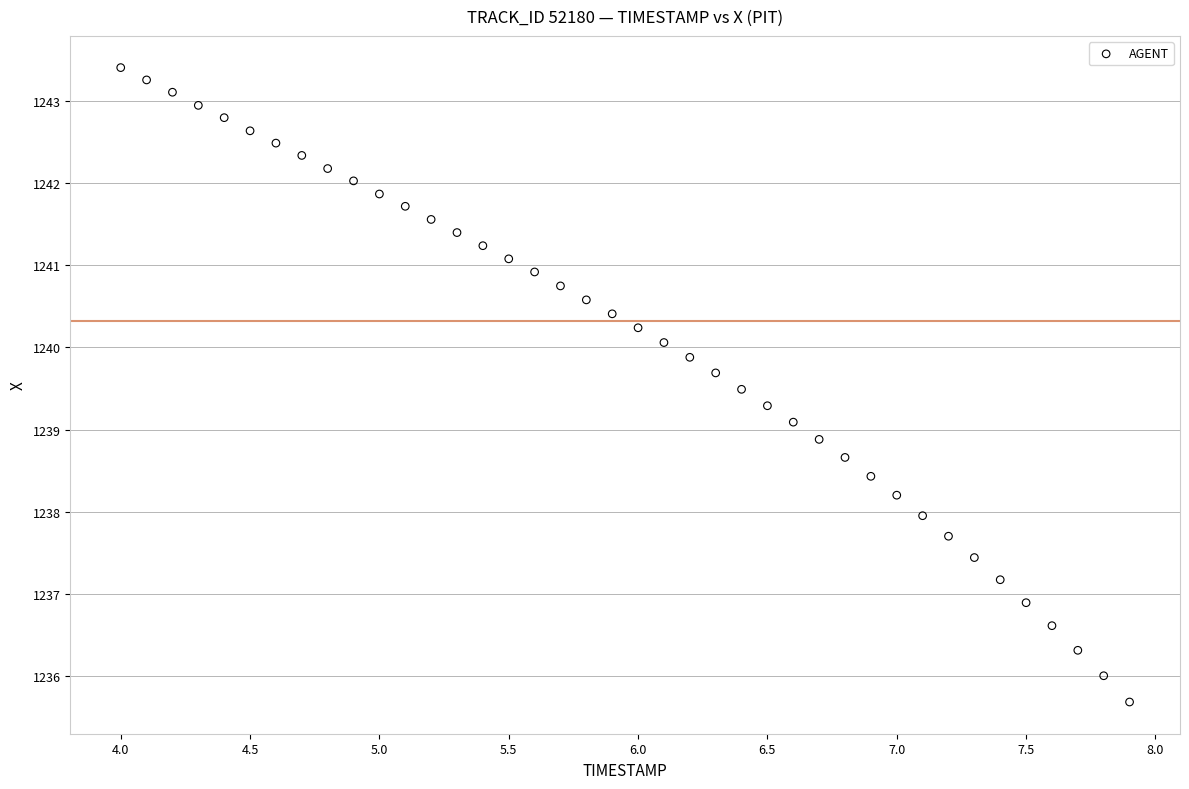

What is the range of Y values (max minus min)?

7.7